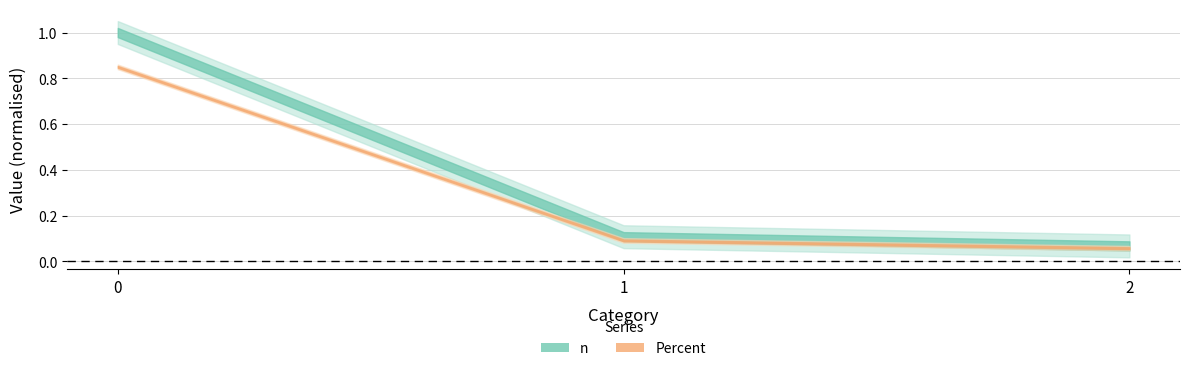

Reading left to right, list all the values displayed in this chart.

n: 0=3342528.0	1=361536.0	2=227136.0
Percent: 0=0.8	1=0.1	2=0.1